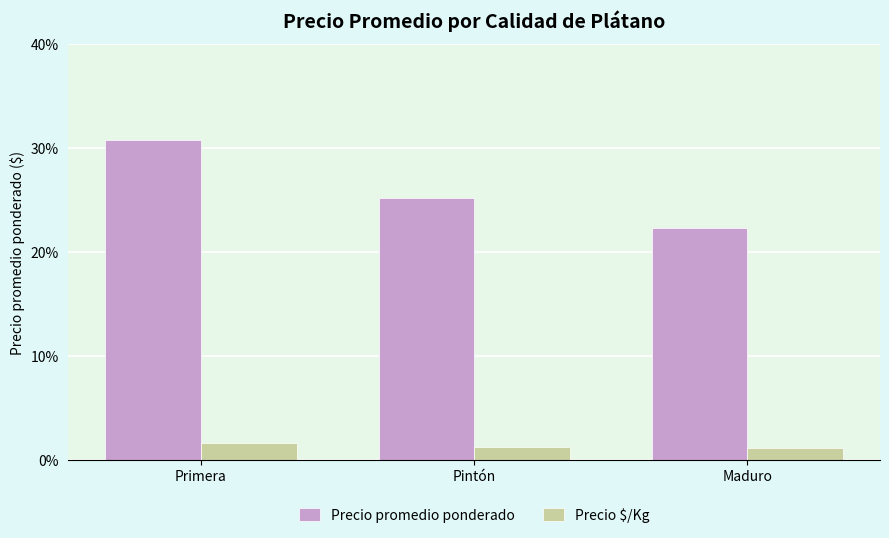

What is the average value of the Precio promedio ponderado series?

18066